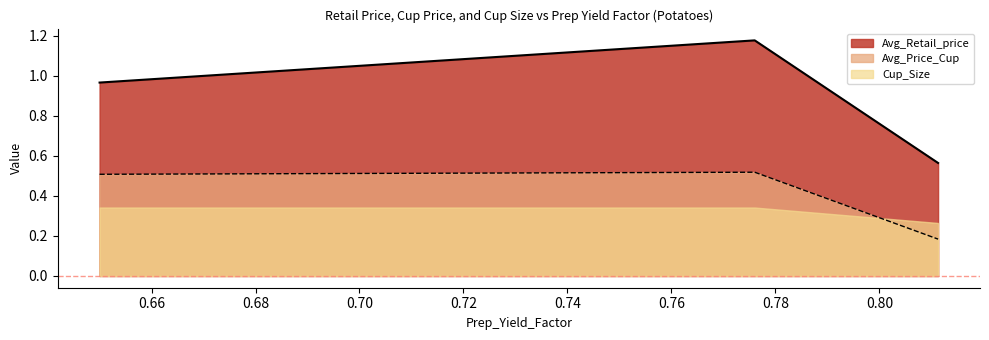

At how many categories does at least one series exceed 0?

3